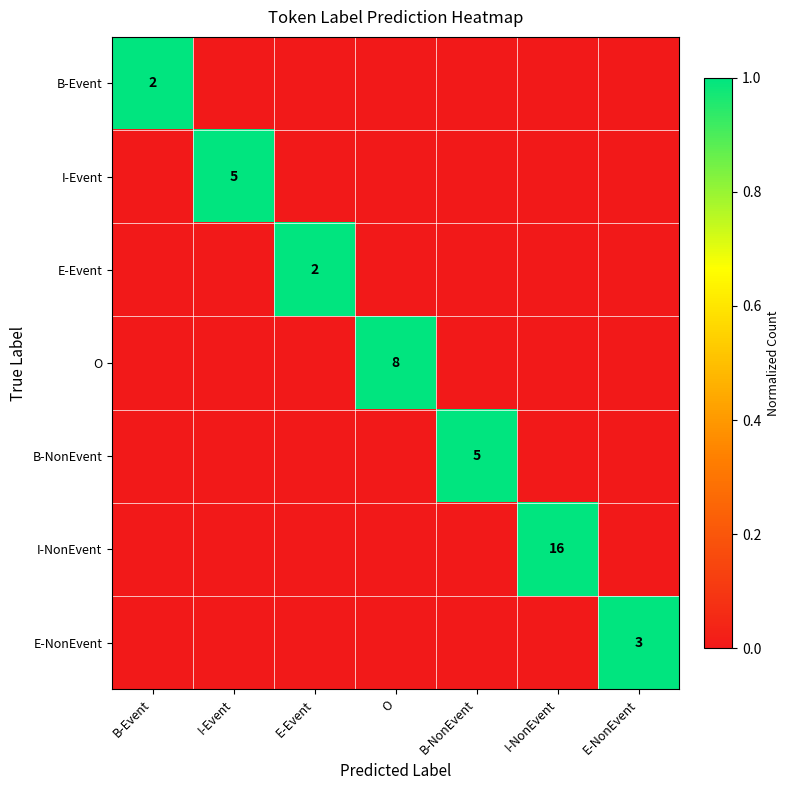

The value of B-Event at B-Event is 3. True or false?

False